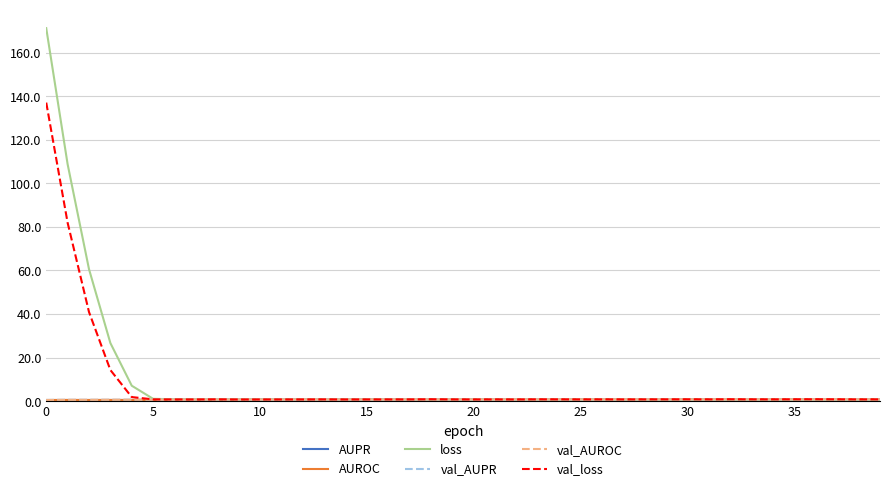

Which series has the largest range (max minus min)?

loss